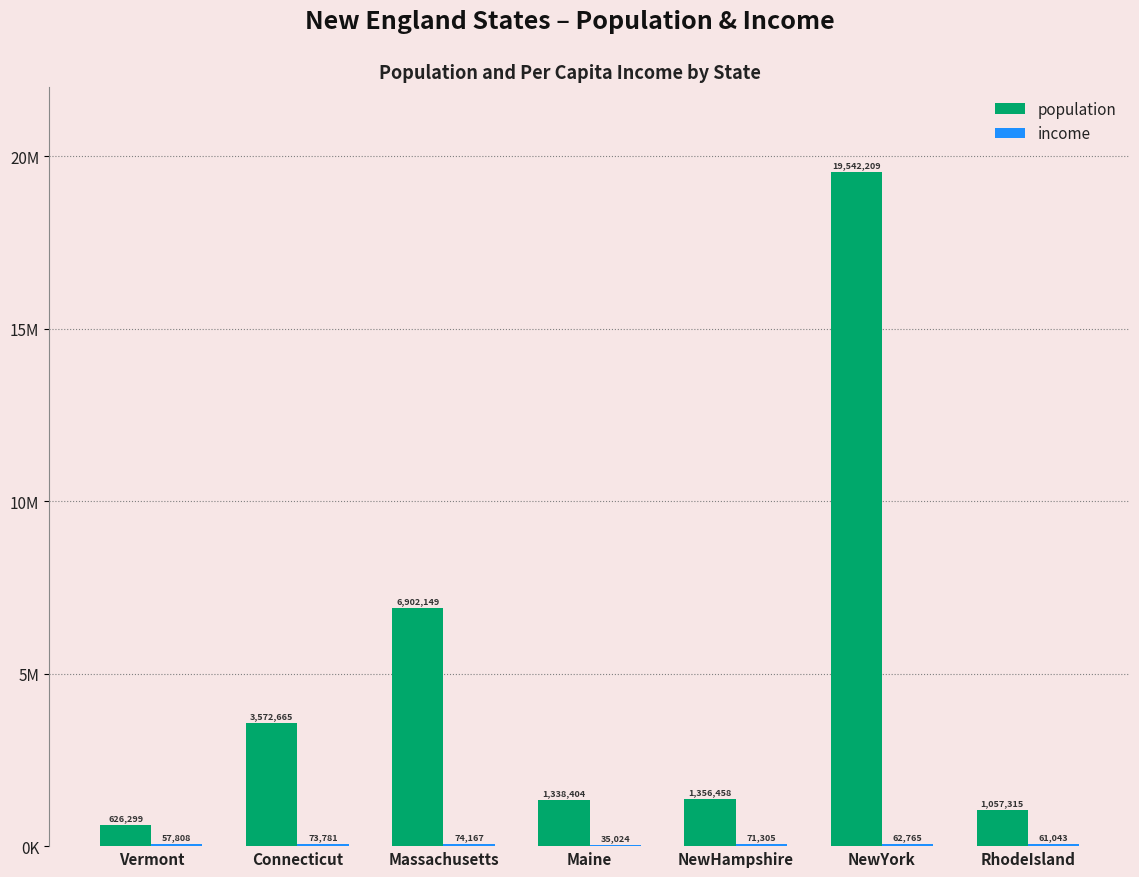

At which category is the sum across all series the highest?

NewYork